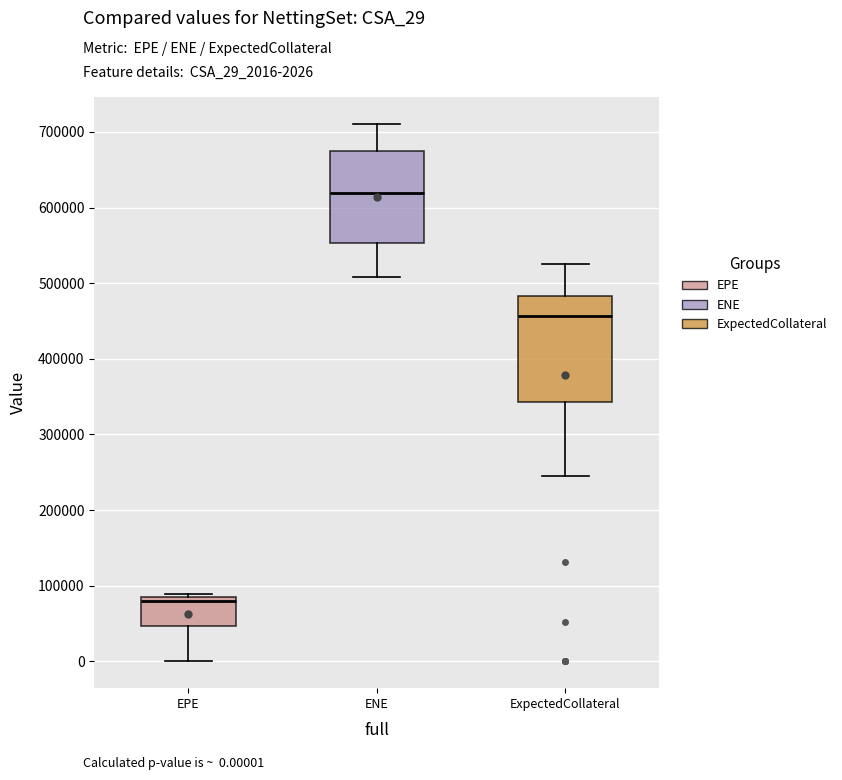

Where does the lower whisker of the box for ExpectedCollateral end on the y-axis? The values are not printed on the chart, so give them approximately, as read against the axis.

240000